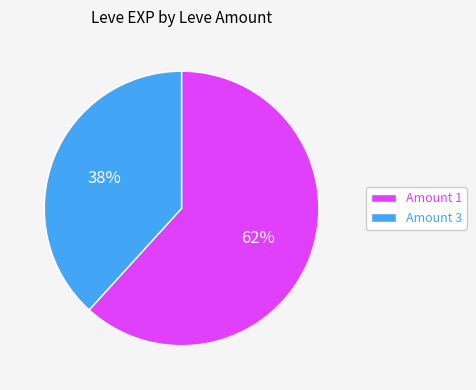

Do Amount 3 and Amount 1 together represent more than half of the pie?

Yes